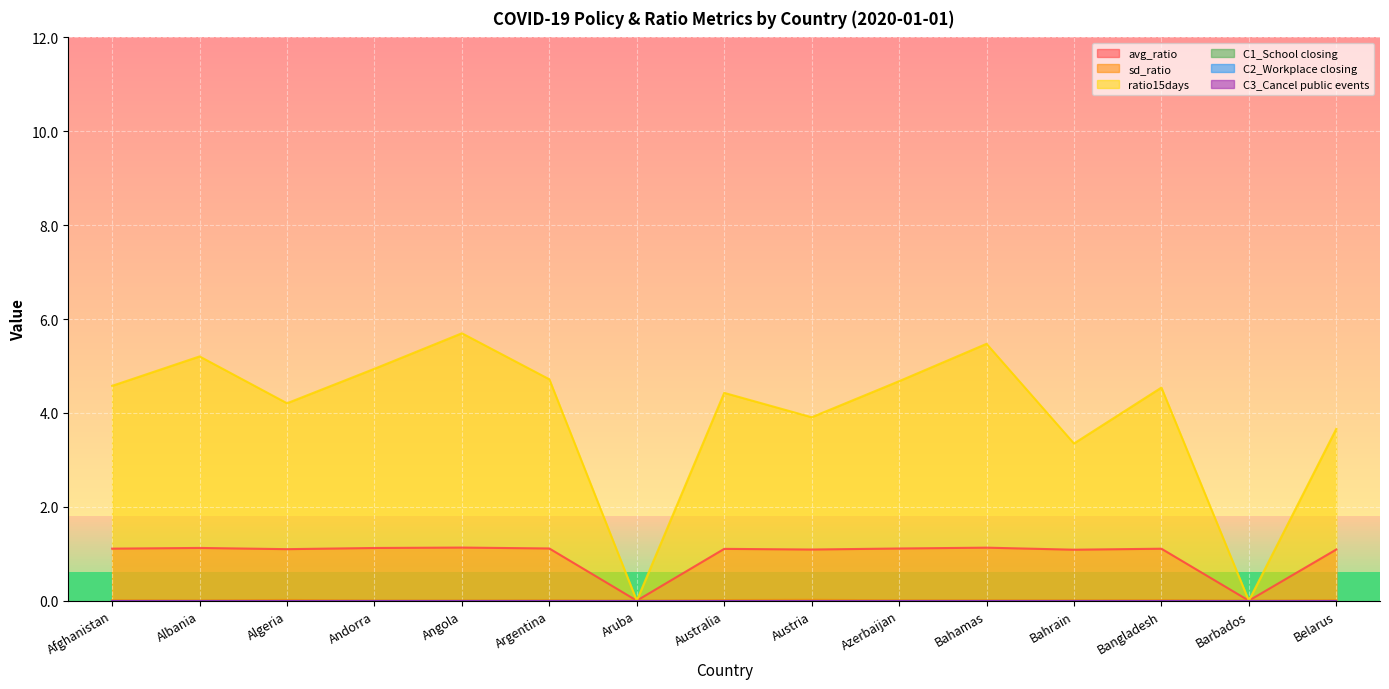

At which category is the sum across all series the highest?

Angola